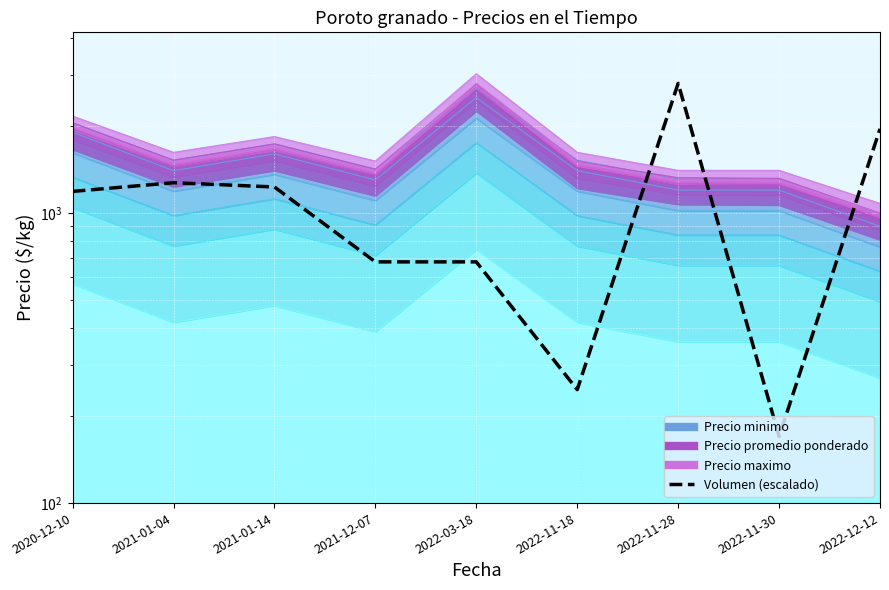

The value at 2021-12-07 is 678.8. True or false?

True